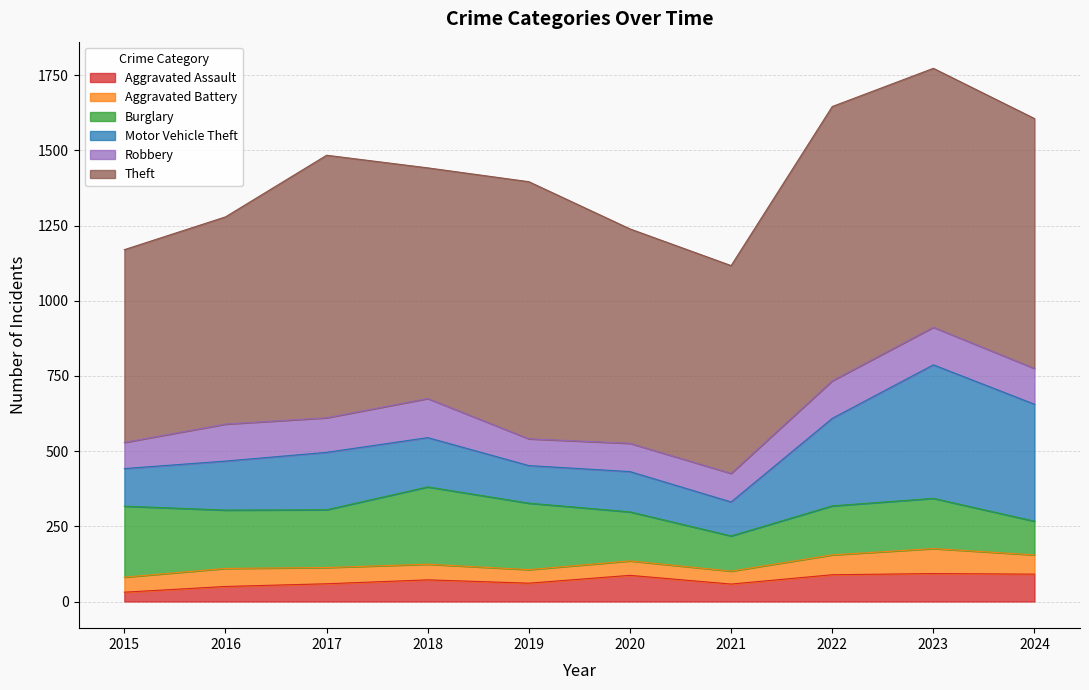

Reading left to right, list all the values displayed in this chart.

Aggravated Assault: 2015=31	2016=50	2017=59	2018=72	2019=61	2020=87	2021=58	2022=89	2023=93	2024=91
Aggravated Battery: 2015=50	2016=60	2017=54	2018=52	2019=45	2020=48	2021=43	2022=66	2023=83	2024=64
Burglary: 2015=236	2016=194	2017=192	2018=257	2019=221	2020=163	2021=117	2022=163	2023=167	2024=112
Motor Vehicle Theft: 2015=125	2016=163	2017=191	2018=164	2019=125	2020=134	2021=113	2022=291	2023=444	2024=389
Robbery: 2015=87	2016=123	2017=115	2018=130	2019=89	2020=94	2021=95	2022=125	2023=125	2024=119
Theft: 2015=641	2016=689	2017=873	2018=767	2019=855	2020=713	2021=691	2022=912	2023=861	2024=831